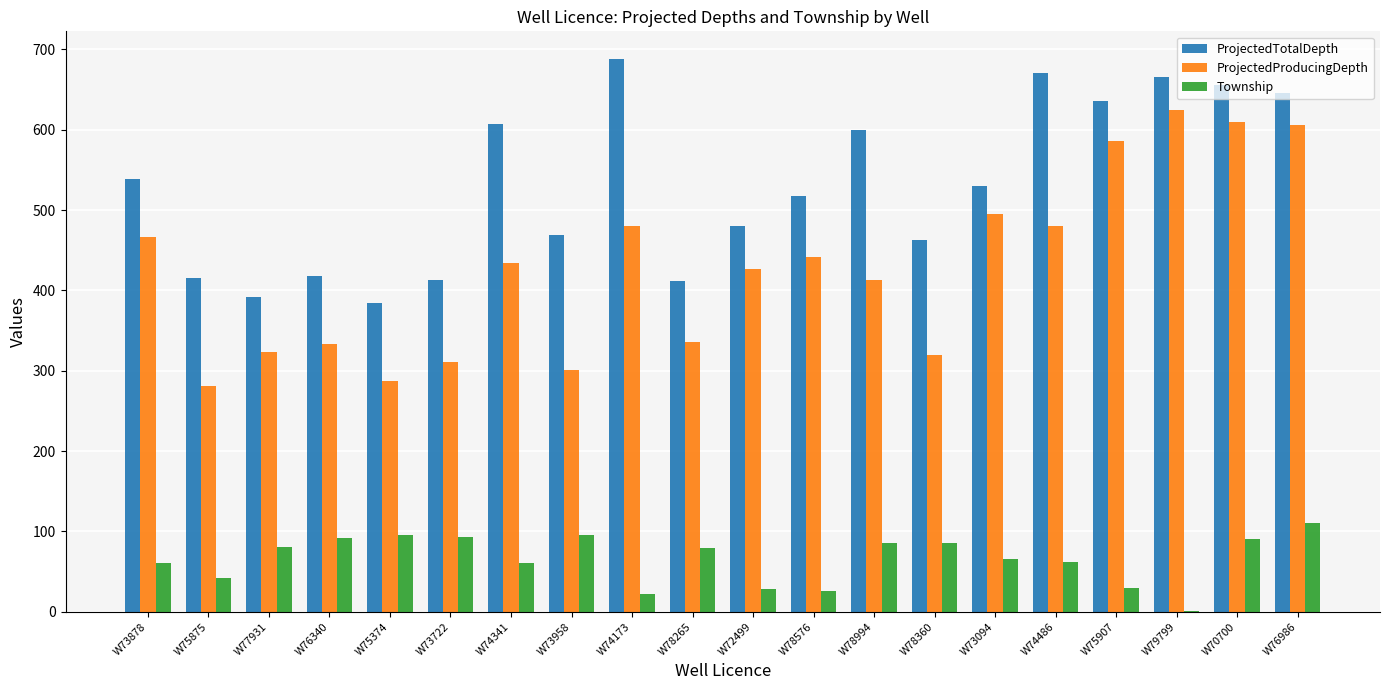

Between W73878 and W70700, which series saw the biggest shift?

ProjectedProducingDepth